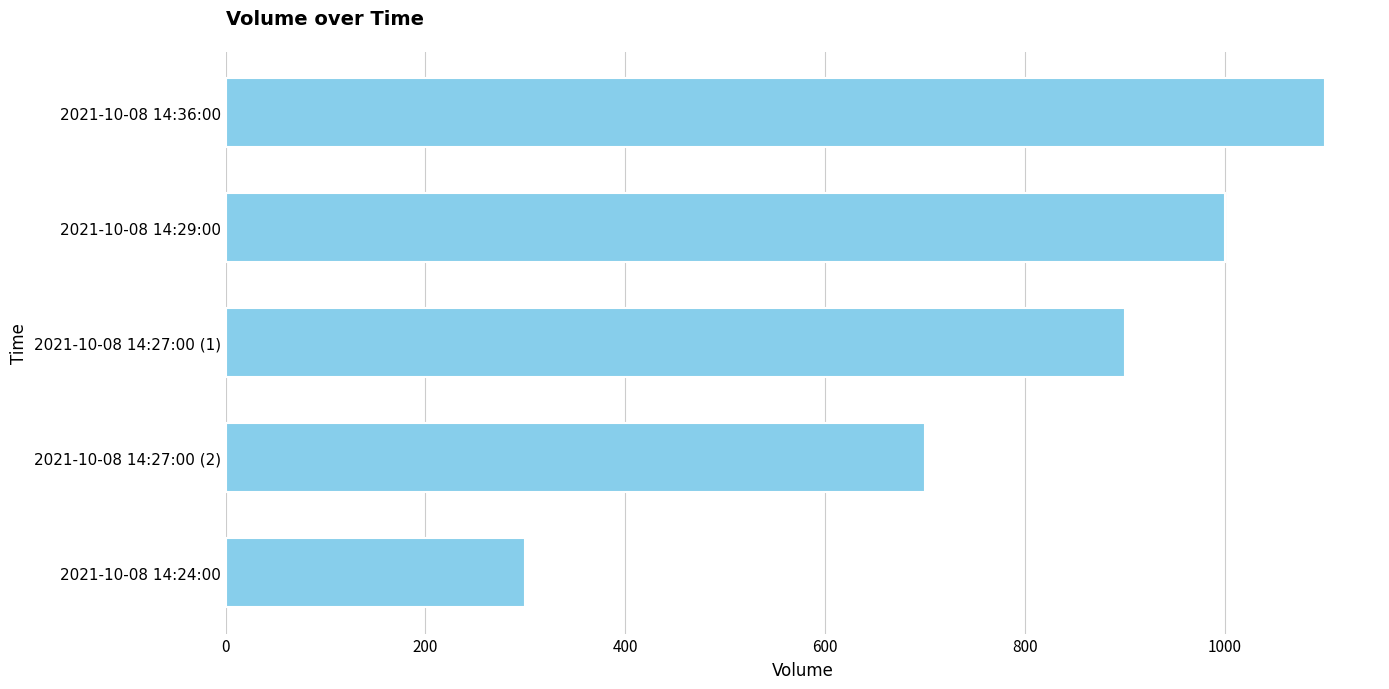

Reading top to bottom, transcribe all the data shown in this chart.

1100	1000	900	700	300